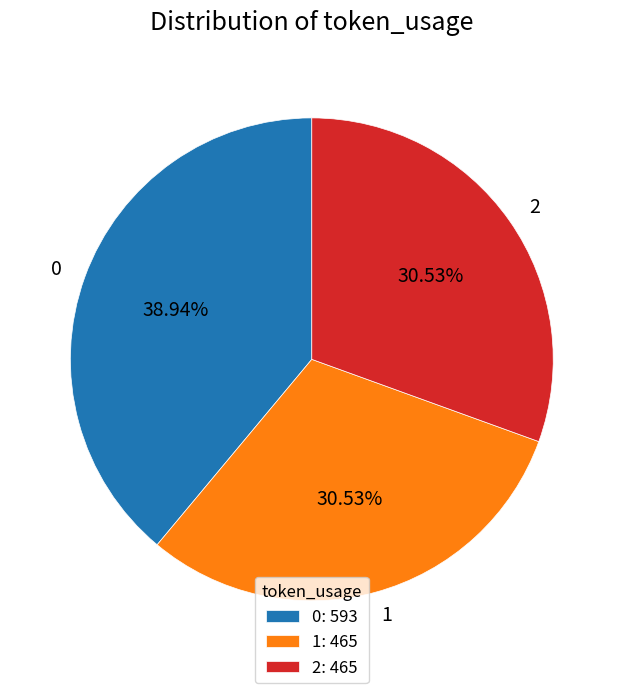

The 1 slice represents 25% of the pie. True or false?

False